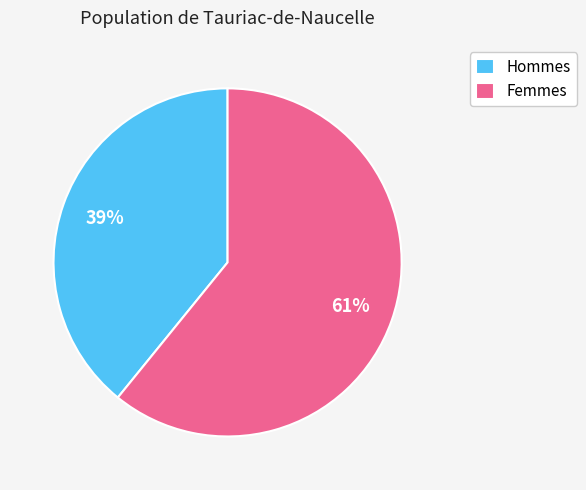

Combined, do Hommes and Femmes account for over 50%?

Yes